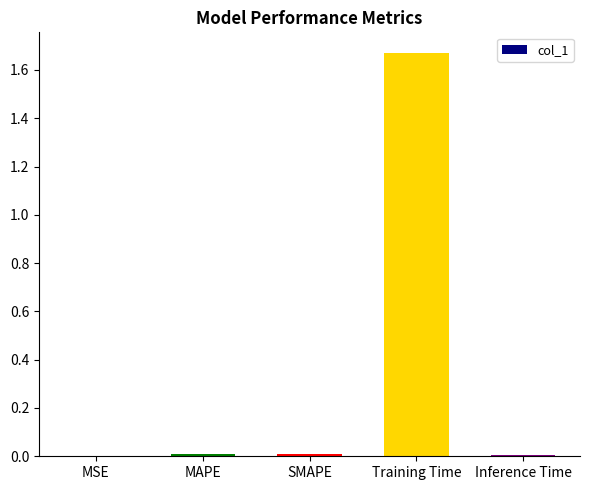

The chart shows a value of 0.0 at MSE. True or false?

True